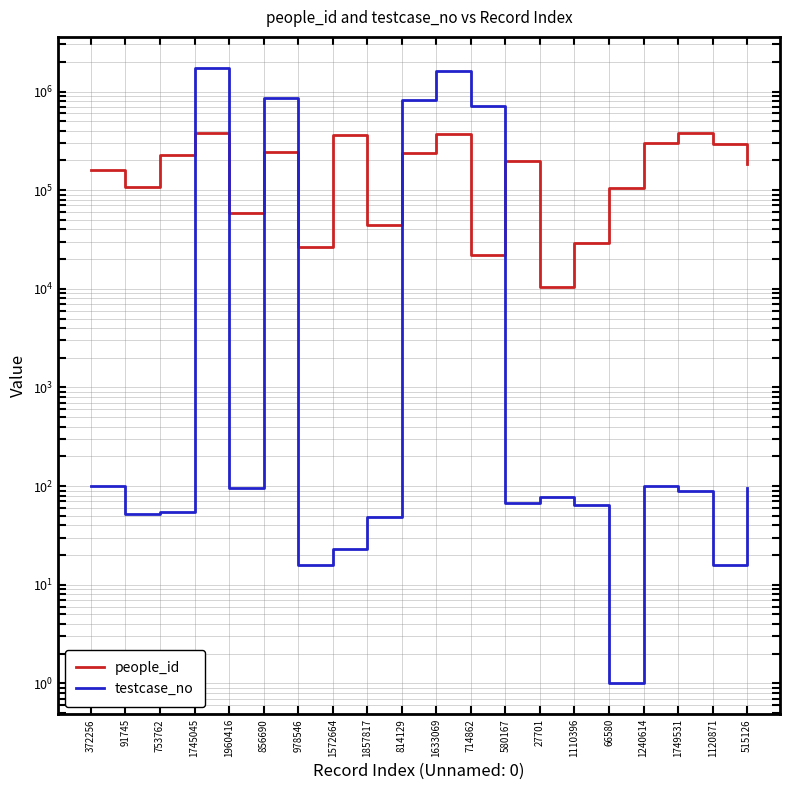

Does the chart have visible grid lines?

Yes